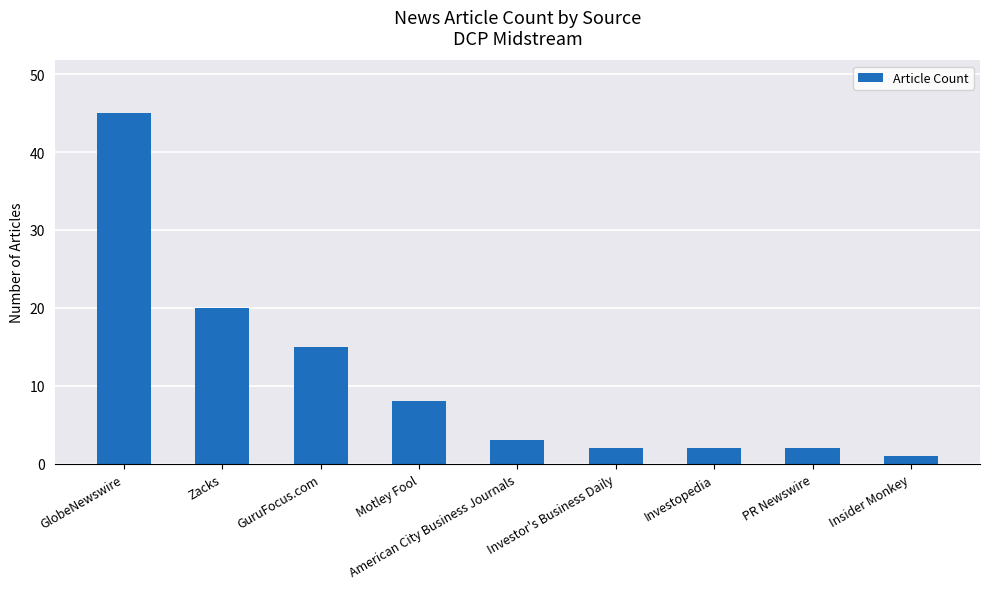

Reading left to right, extract all data points from this chart.

GlobeNewswire=45	Zacks=20	GuruFocus.com=15	Motley Fool=8	American City Business Journals=3	Investor's Business Daily=2	Investopedia=2	PR Newswire=2	Insider Monkey=1